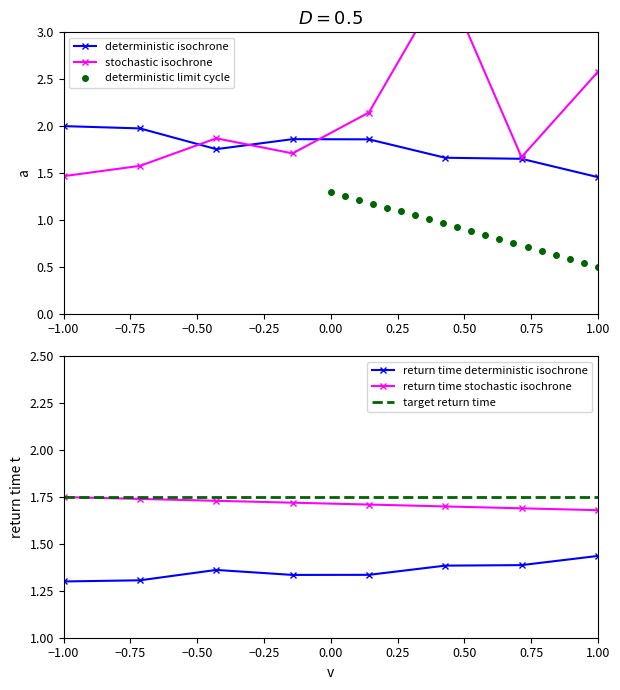

True or false: deterministic isochrone has a value of 0.3 at 1.00.

False